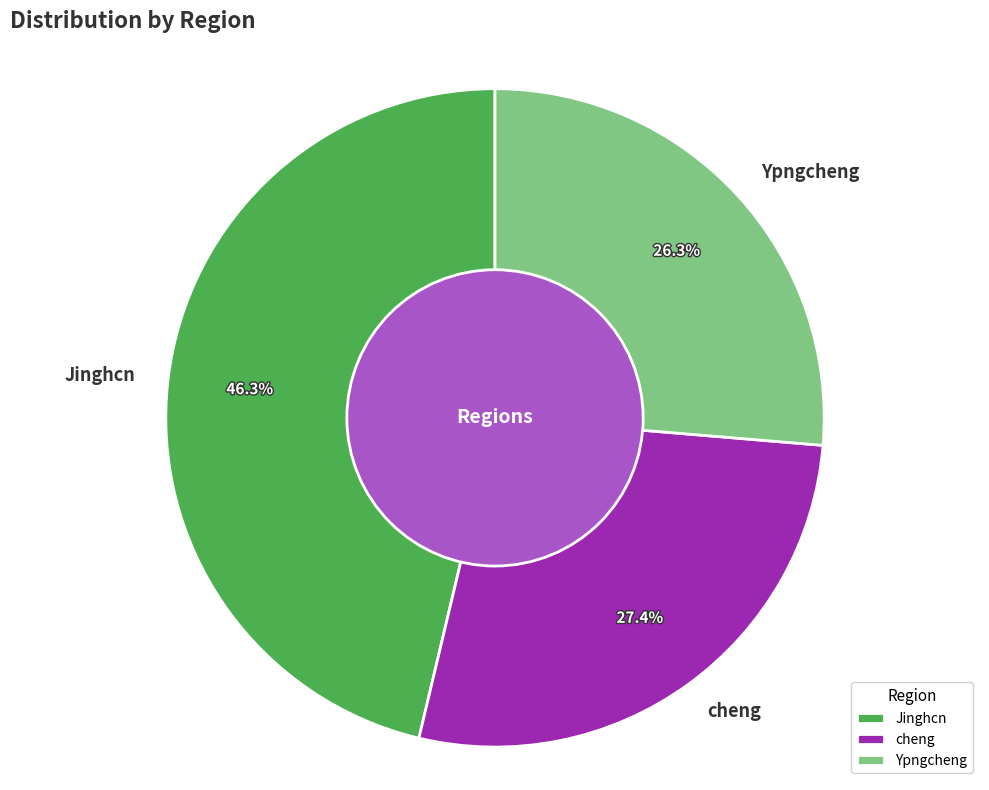

What percentage is the cheng slice, to the nearest percent?

27%